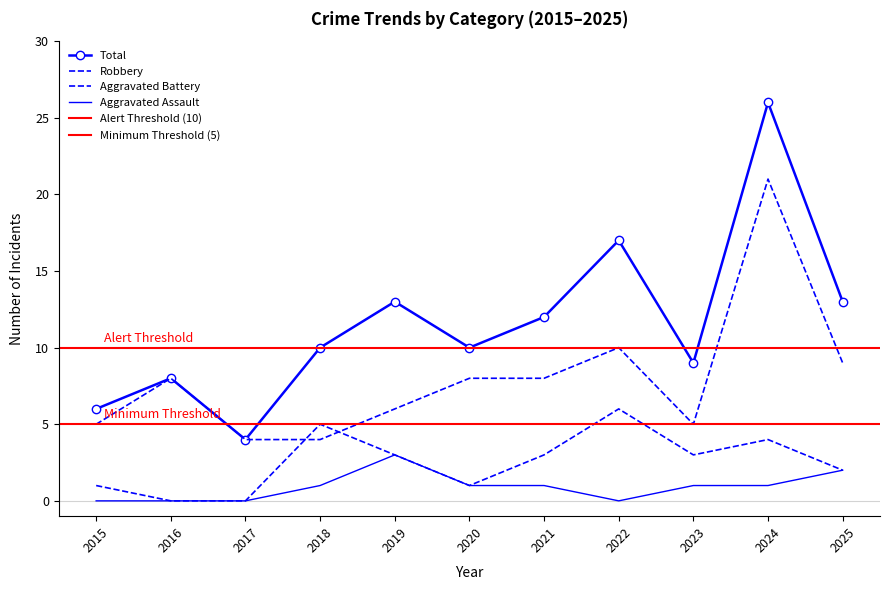

Which series has the widest spread of values?

Total